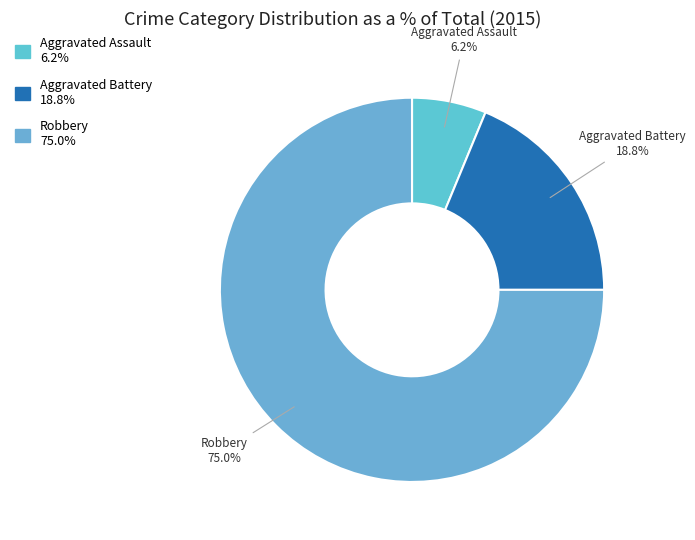

Which category accounts for the majority?

Robbery